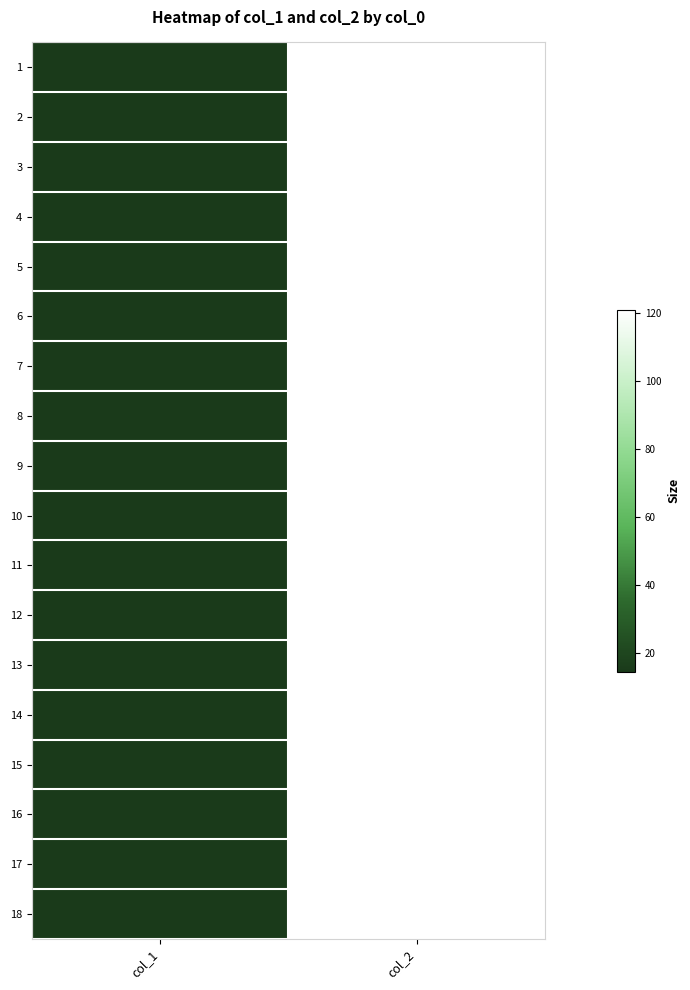

Reading left to right, what are all the values shown in this chart?

1: col_1=14.5	col_2=121.0
2: col_1=14.5	col_2=121.0
3: col_1=14.5	col_2=121.0
4: col_1=14.6	col_2=121.0
5: col_1=14.6	col_2=121.0
6: col_1=14.6	col_2=121.0
7: col_1=14.6	col_2=121.0
8: col_1=14.6	col_2=121.0
9: col_1=14.6	col_2=121.0
10: col_1=14.6	col_2=121.0
11: col_1=14.6	col_2=121.0
12: col_1=14.6	col_2=121.0
13: col_1=14.6	col_2=121.0
14: col_1=14.6	col_2=121.0
15: col_1=14.6	col_2=121.0
16: col_1=14.6	col_2=121.0
17: col_1=14.6	col_2=121.0
18: col_1=14.7	col_2=121.0